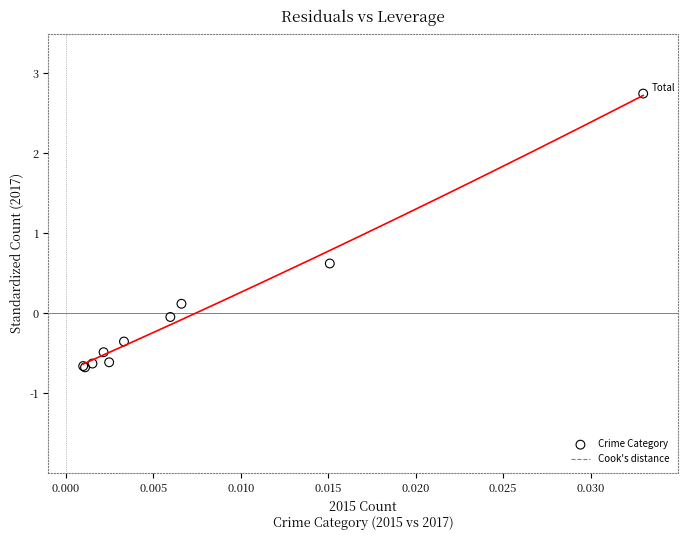

What Y value in the scatter plot is closest to 1?

0.6